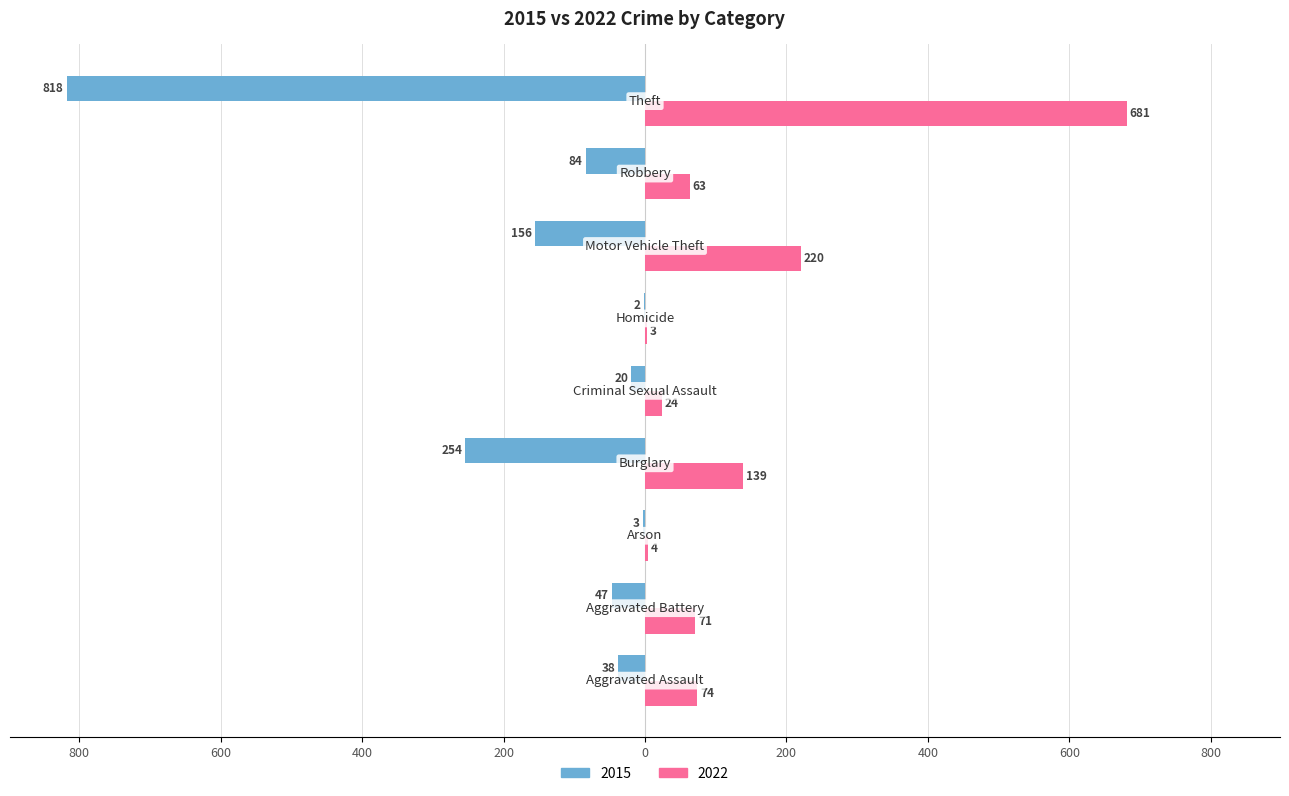

Reading left to right, list all the values displayed in this chart.

2015: Aggravated Assault=-38	Aggravated Battery=-47	Arson=-3	Burglary=-254	Criminal Sexual Assault=-20	Homicide=-2	Motor Vehicle Theft=-156	Robbery=-84	Theft=-818
2022: Aggravated Assault=74	Aggravated Battery=71	Arson=4	Burglary=139	Criminal Sexual Assault=24	Homicide=3	Motor Vehicle Theft=220	Robbery=63	Theft=681